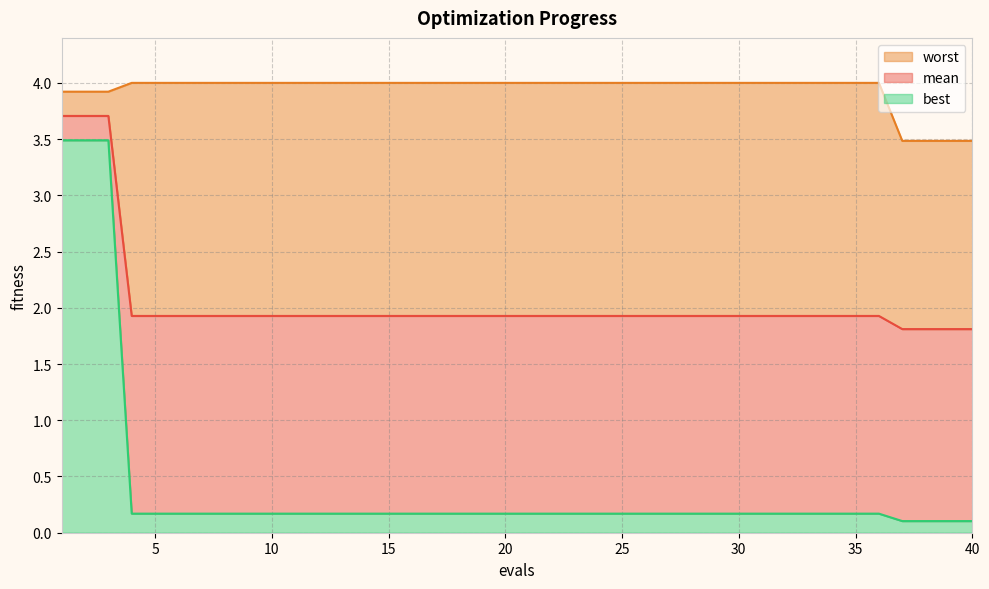

What is the difference between the highest and lowest values at 19?

3.8